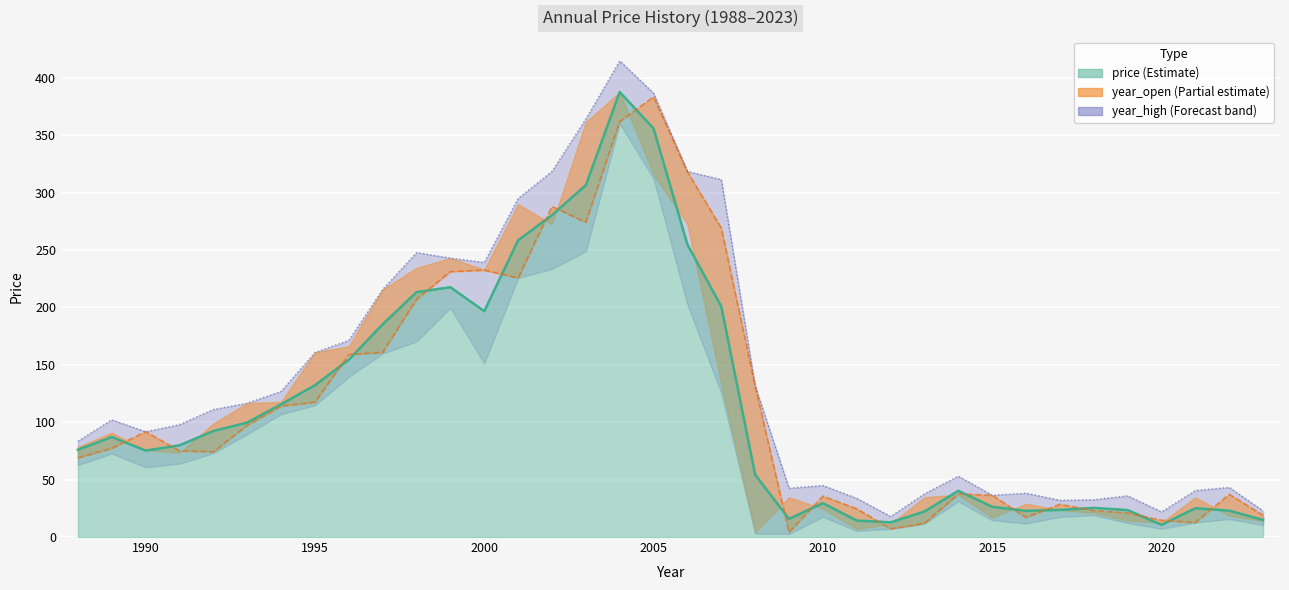

True or false: year_low and year_close intersect in this chart.

False